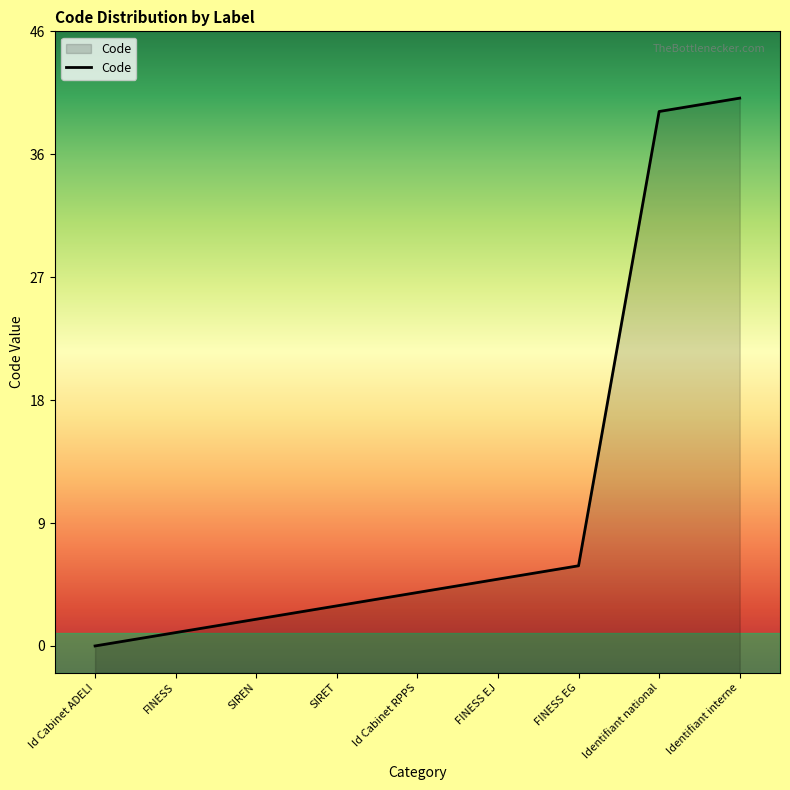

Approximately how many times larger is the value at Identifiant interne compared to FINESS EG?

6.8